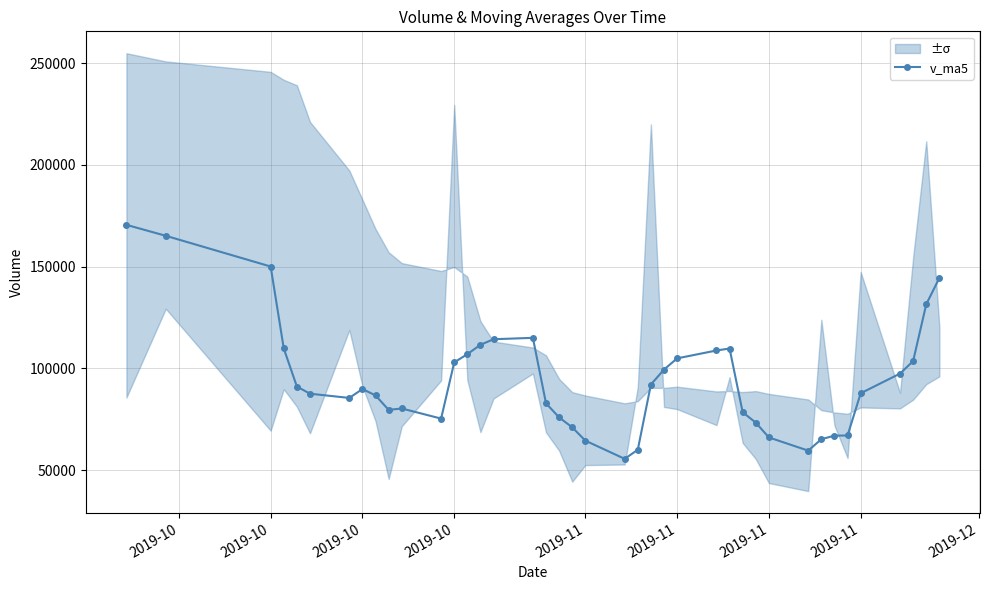

Does the chart display data point markers on the line(s)?

Yes